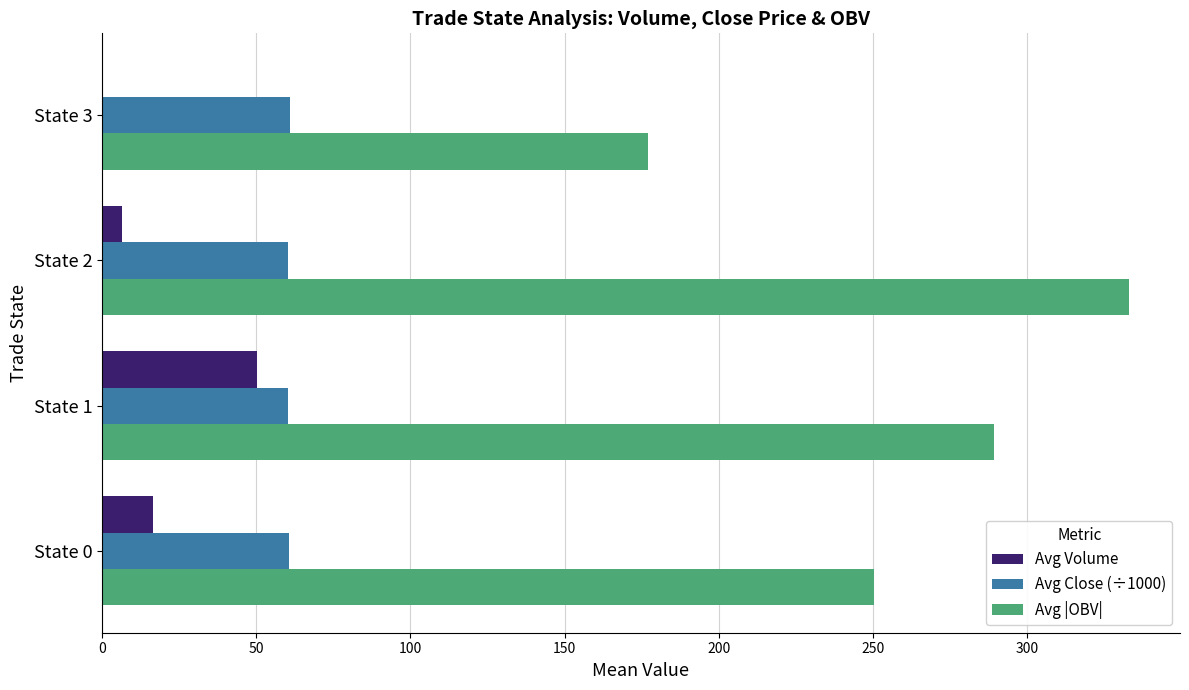

Between State 2 and State 3, which series saw the biggest shift?

Avg |OBV|